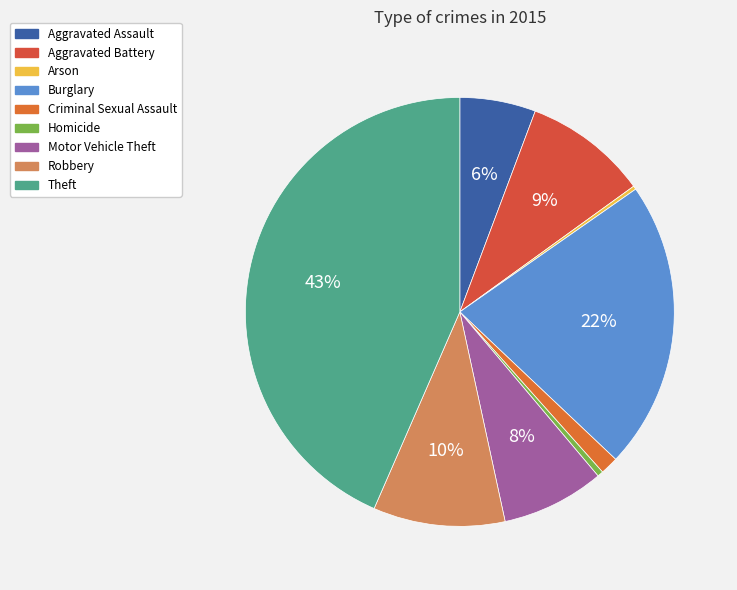

Which category has the biggest portion of the pie?

Theft